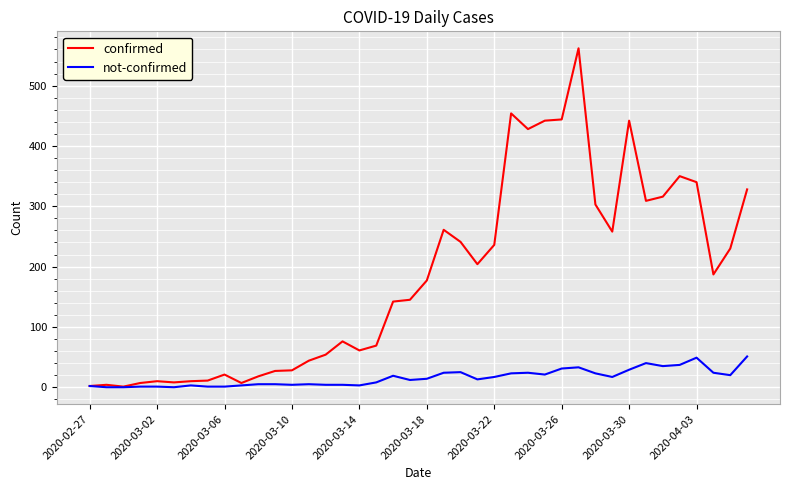

Which series has the largest range (max minus min)?

confirmed